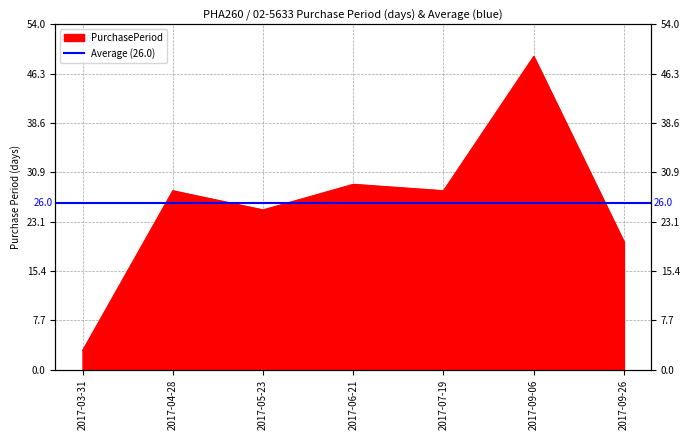

At which category does the data reach its first local peak?

2017-04-28